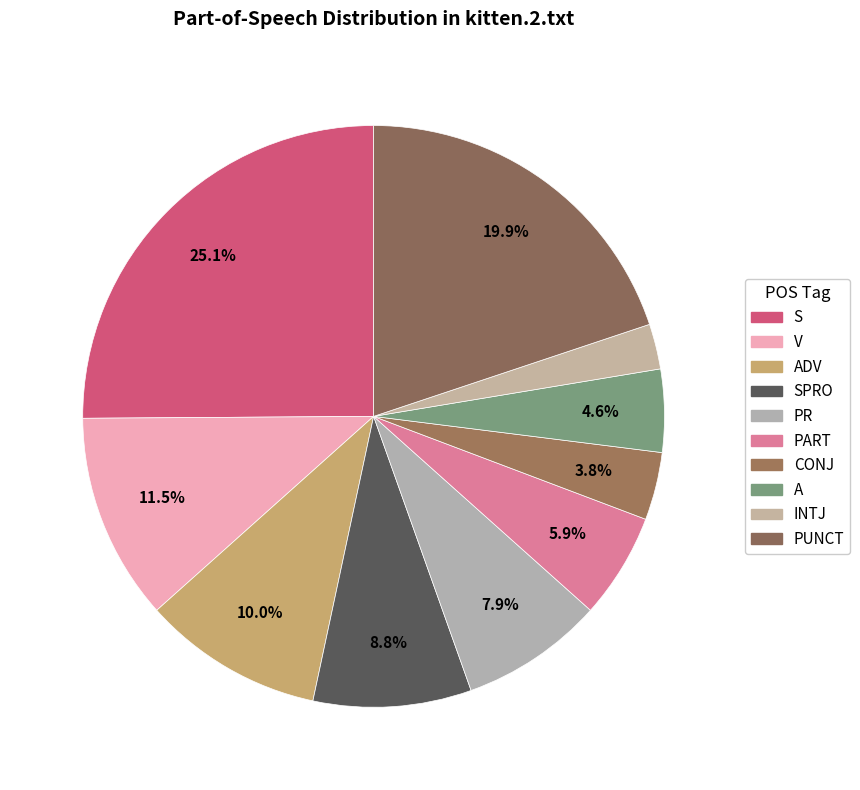

Count the number of slices in the pie.

10